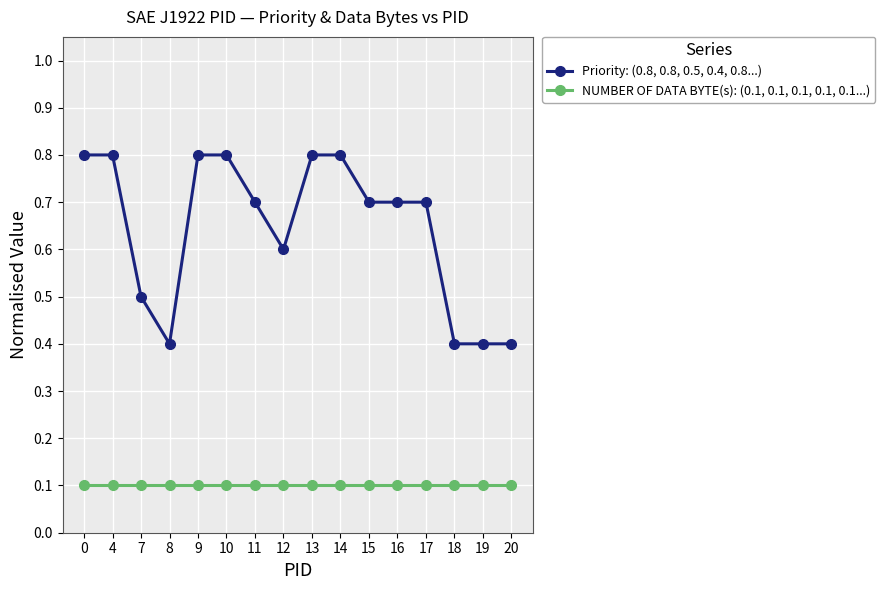

True or false: Priority: (0.8, 0.8, 0.5, 0.4, 0.8...) has a value of 0.8 at 12.

False